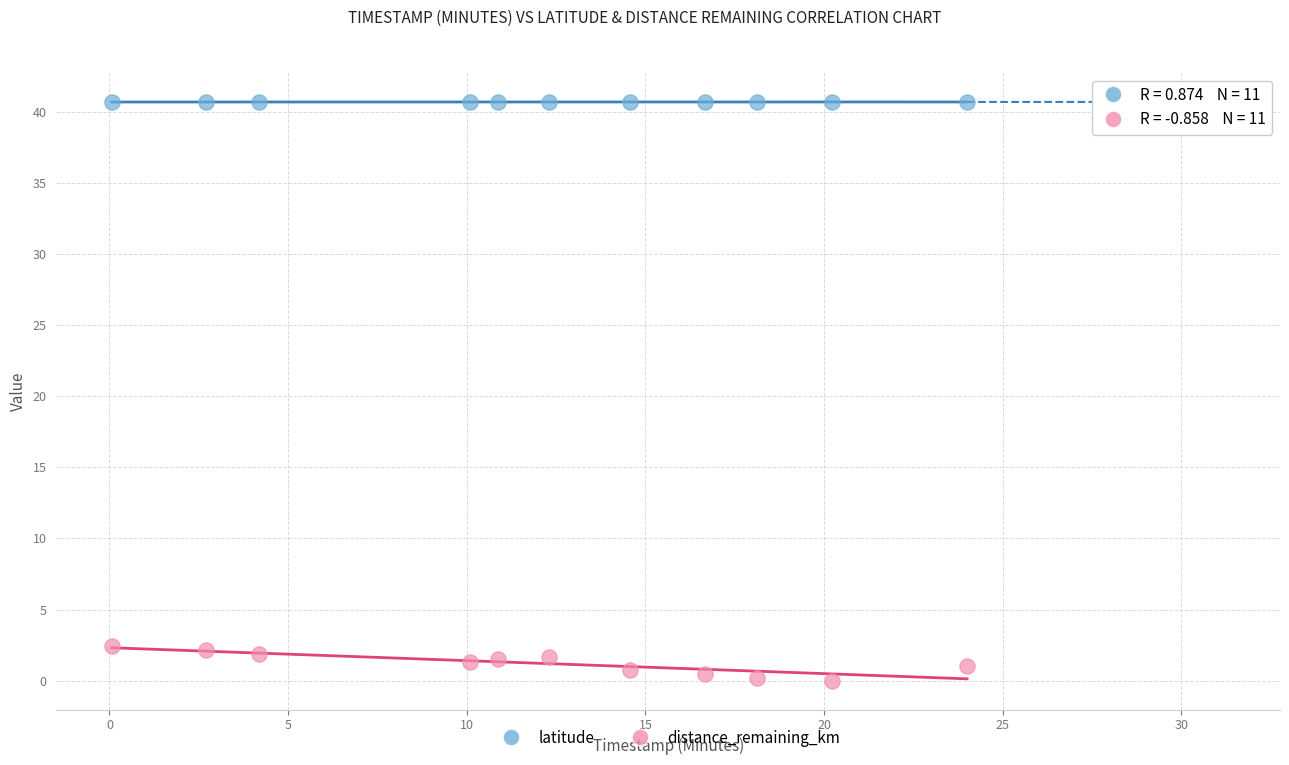

Which series reaches the minimum Y coordinate?

distance_remaining_km